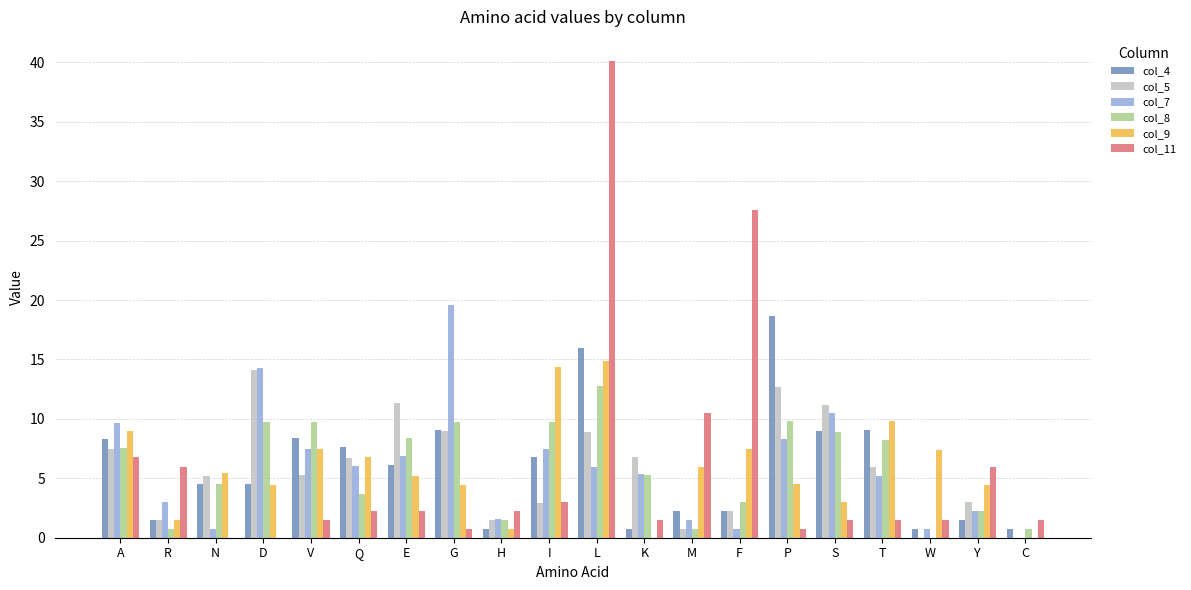

True or false: col_5 has a value of 6.7 at Q.

True